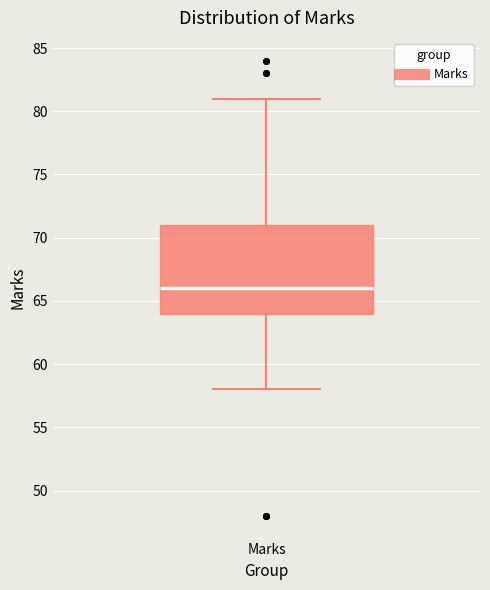

Transcribe this box plot: give where the median line is, the range the box spans, and where the two whiskers end, as read against the y-axis. The values are not printed on the chart, so give them approximately, as read against the axis.

median 66, box 64 to 71, whiskers 58 to 81